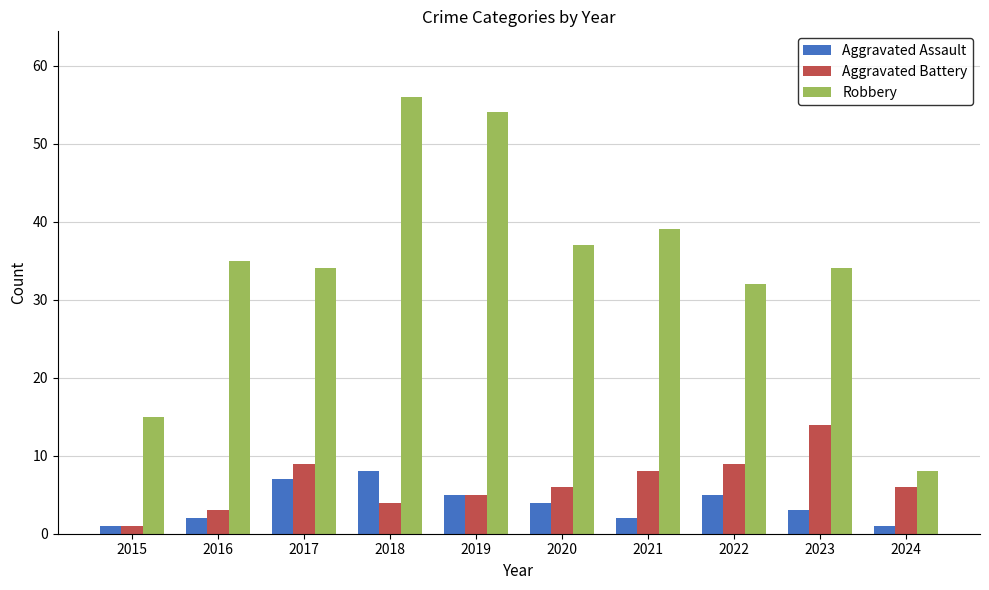

What are all the series names shown in the legend?

Aggravated Assault, Aggravated Battery, Robbery